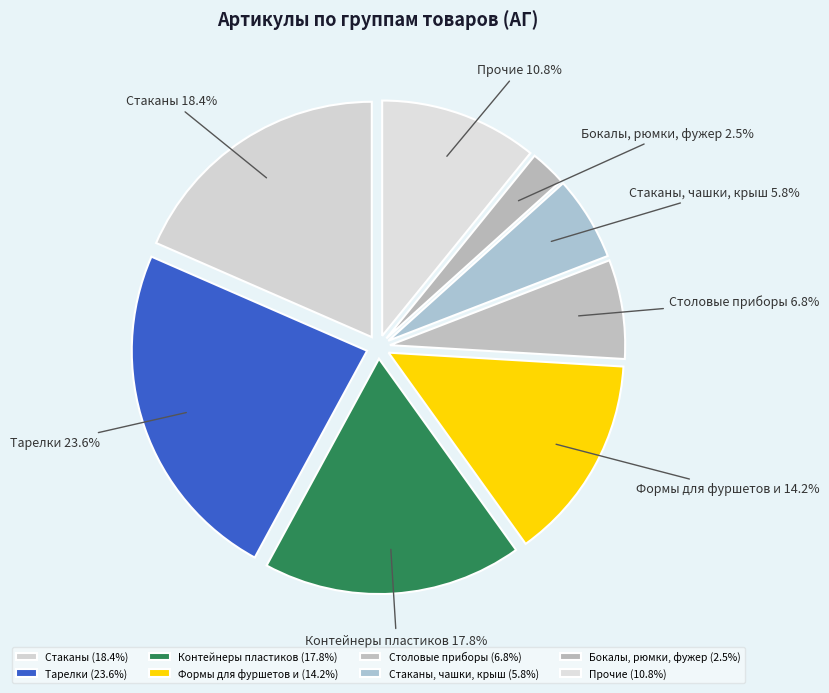

How many slices are in this pie chart?

8